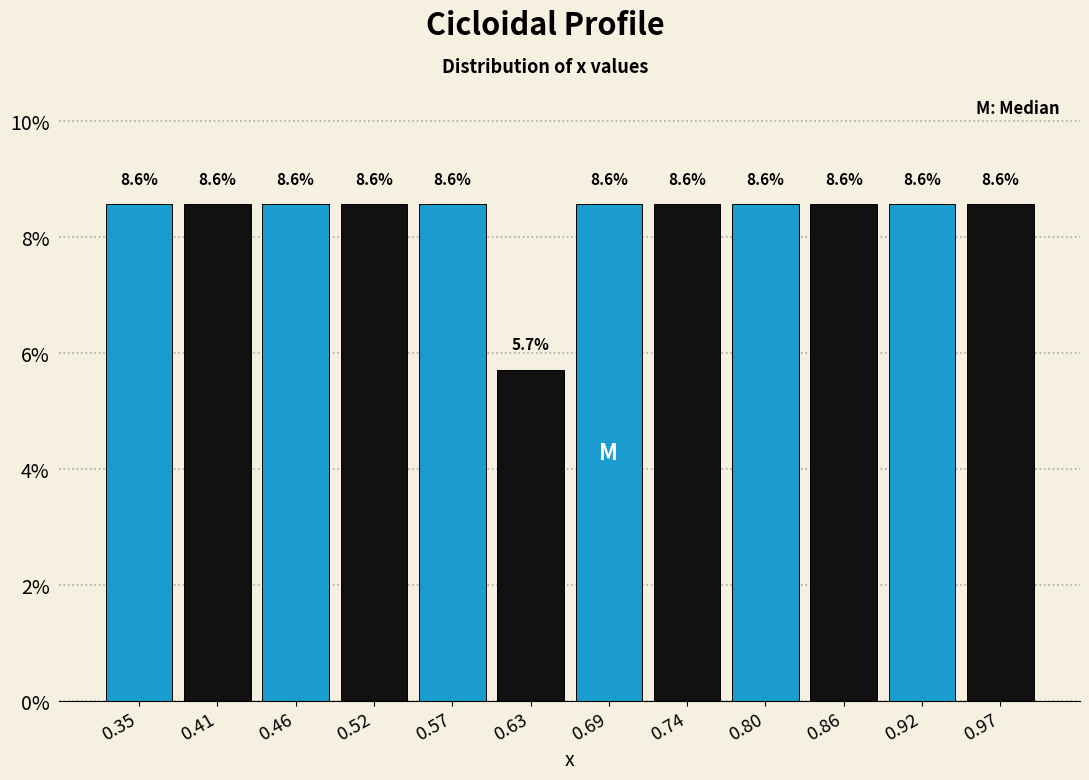

Reading left to right, transcribe this chart: for each bar, give the range it covers on the x-axis and its height. The bar edges are not printed on the chart, so give them approximately, as read against the axis.

0.32 to 0.38: 8.6
0.38 to 0.43: 8.6
0.43 to 0.49: 8.6
0.49 to 0.55: 8.6
0.55 to 0.60: 8.6
0.60 to 0.66: 5.7
0.66 to 0.72: 8.6
0.72 to 0.77: 8.6
0.77 to 0.83: 8.6
0.83 to 0.89: 8.6
0.89 to 0.94: 8.6
0.94 to 1.00: 8.6